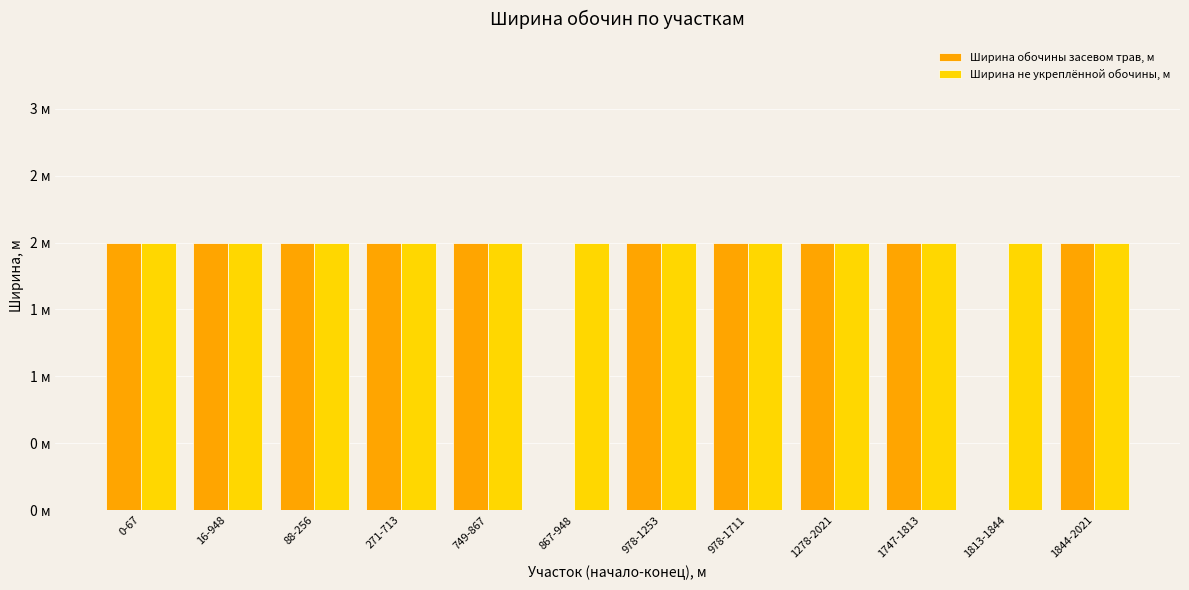

What position from the left is 0-67?

1